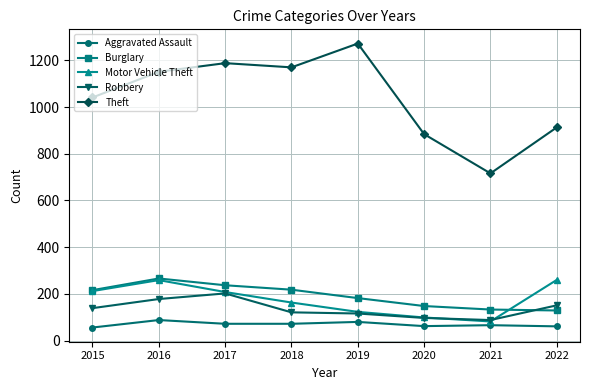

What is the total value across all series at 2017?

1907